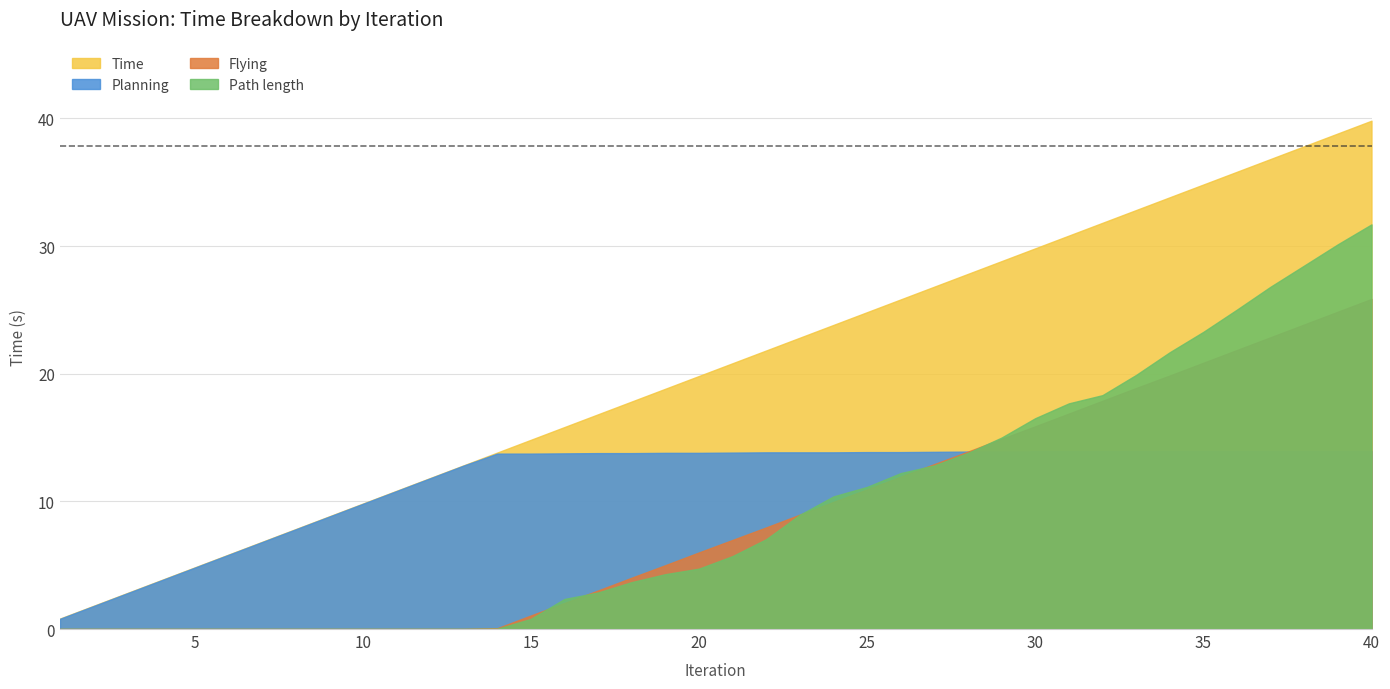

At how many categories does at least one series exceed 0?

40